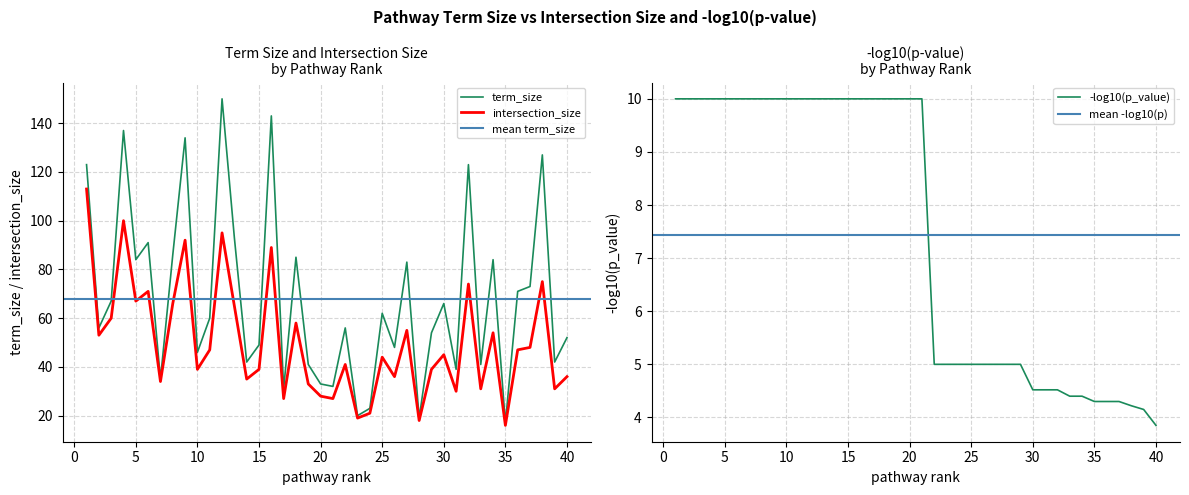

What is the minimum value for intersection_size?

16